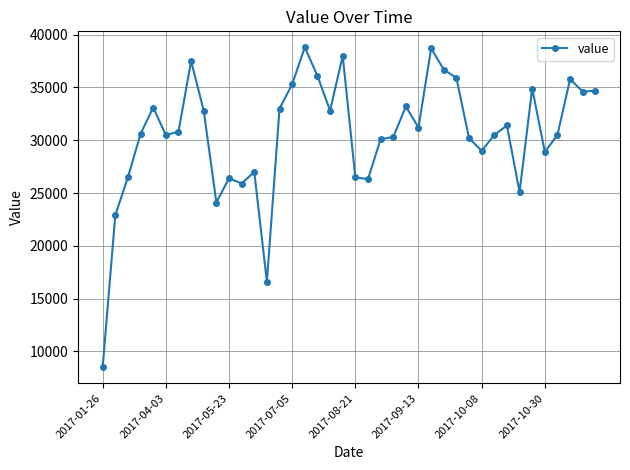

What is the difference between the maximum and second lowest values?

22200